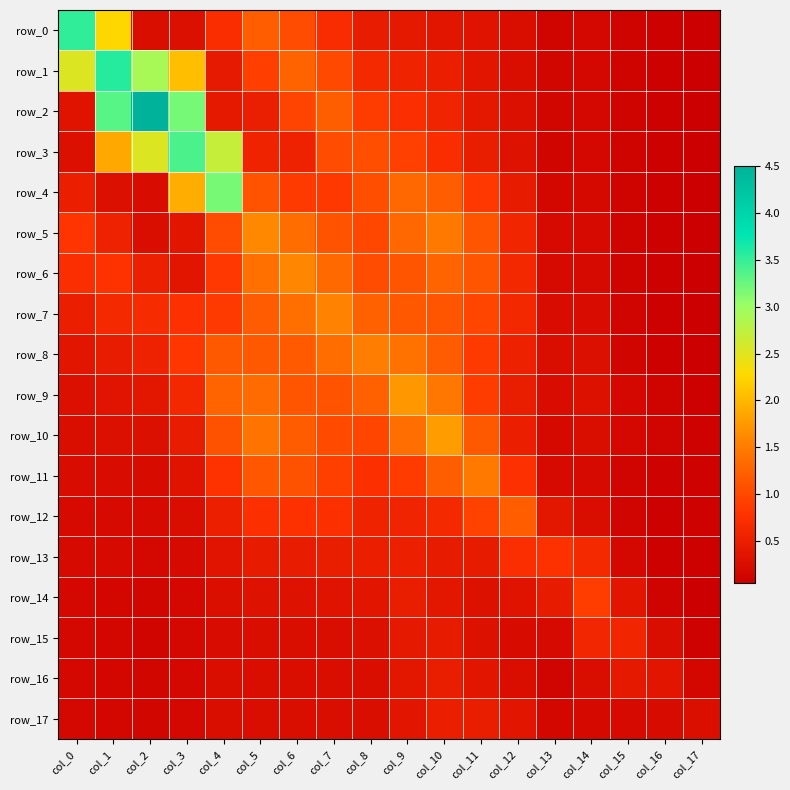

Reading left to right, extract all data points from this chart.

row_0: 3.5	2.3	0.3	0.3	0.7	1.2	1.0	0.7	0.5	0.4	0.4	0.3	0.2	0.1	0.2	0.1	0.1	0.0
row_1: 2.5	3.6	2.9	2.1	0.4	0.9	1.3	1.0	0.6	0.6	0.5	0.4	0.3	0.1	0.2	0.1	0.1	0.0
row_2: 0.3	3.3	4.5	3.2	0.4	0.5	1.0	1.2	0.9	0.7	0.6	0.4	0.3	0.1	0.2	0.1	0.1	0.0
row_3: 0.3	1.9	2.5	3.4	2.7	0.6	0.6	1.0	1.1	0.9	0.7	0.5	0.3	0.1	0.2	0.1	0.1	0.0
row_4: 0.5	0.3	0.2	1.9	3.2	1.1	0.9	0.8	1.1	1.3	1.2	0.8	0.4	0.2	0.2	0.1	0.1	0.0
row_5: 0.8	0.5	0.3	0.4	1.0	1.6	1.4	1.1	1.0	1.3	1.5	1.1	0.6	0.2	0.2	0.1	0.1	0.0
row_6: 0.7	0.8	0.5	0.4	0.8	1.4	1.6	1.3	1.0	1.1	1.3	1.1	0.6	0.2	0.2	0.1	0.1	0.0
row_7: 0.5	0.7	0.7	0.8	0.9	1.2	1.4	1.6	1.2	1.2	1.1	1.0	0.6	0.2	0.2	0.1	0.1	0.0
row_8: 0.4	0.5	0.5	0.8	1.2	1.2	1.2	1.3	1.5	1.4	1.2	0.9	0.5	0.3	0.3	0.1	0.1	0.1
row_9: 0.3	0.3	0.4	0.6	1.3	1.3	1.1	1.1	1.2	1.7	1.5	0.9	0.5	0.2	0.3	0.2	0.1	0.1
row_10: 0.2	0.3	0.3	0.5	1.1	1.4	1.2	1.0	1.0	1.4	1.8	1.2	0.5	0.2	0.2	0.2	0.1	0.1
row_11: 0.2	0.2	0.2	0.3	0.8	1.1	1.1	0.9	0.7	0.9	1.2	1.5	0.8	0.2	0.2	0.1	0.1	0.1
row_12: 0.2	0.2	0.2	0.3	0.5	0.7	0.8	0.7	0.6	0.6	0.7	0.9	1.2	0.4	0.3	0.1	0.1	0.1
row_13: 0.2	0.2	0.2	0.2	0.4	0.4	0.5	0.5	0.5	0.5	0.4	0.4	0.7	0.8	0.7	0.2	0.1	0.1
row_14: 0.2	0.2	0.1	0.2	0.3	0.3	0.3	0.3	0.4	0.5	0.4	0.3	0.3	0.5	0.9	0.4	0.1	0.1
row_15: 0.2	0.2	0.1	0.2	0.2	0.3	0.3	0.3	0.3	0.4	0.5	0.3	0.2	0.2	0.6	0.6	0.3	0.1
row_16: 0.2	0.2	0.1	0.2	0.2	0.3	0.3	0.3	0.3	0.4	0.5	0.4	0.2	0.1	0.3	0.4	0.4	0.2
row_17: 0.2	0.2	0.1	0.2	0.2	0.3	0.2	0.3	0.3	0.4	0.5	0.5	0.4	0.2	0.2	0.2	0.2	0.3